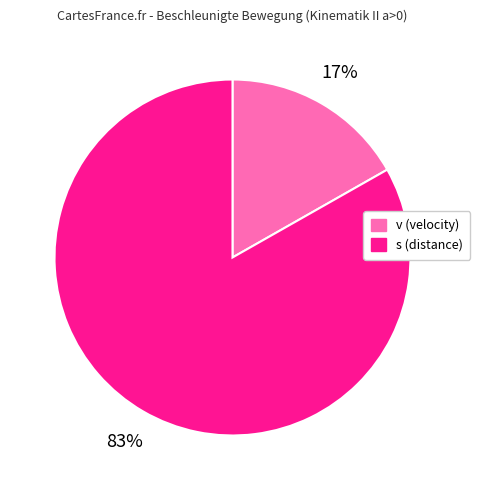

Which has a higher value, s (distance) or v (velocity)?

s (distance)